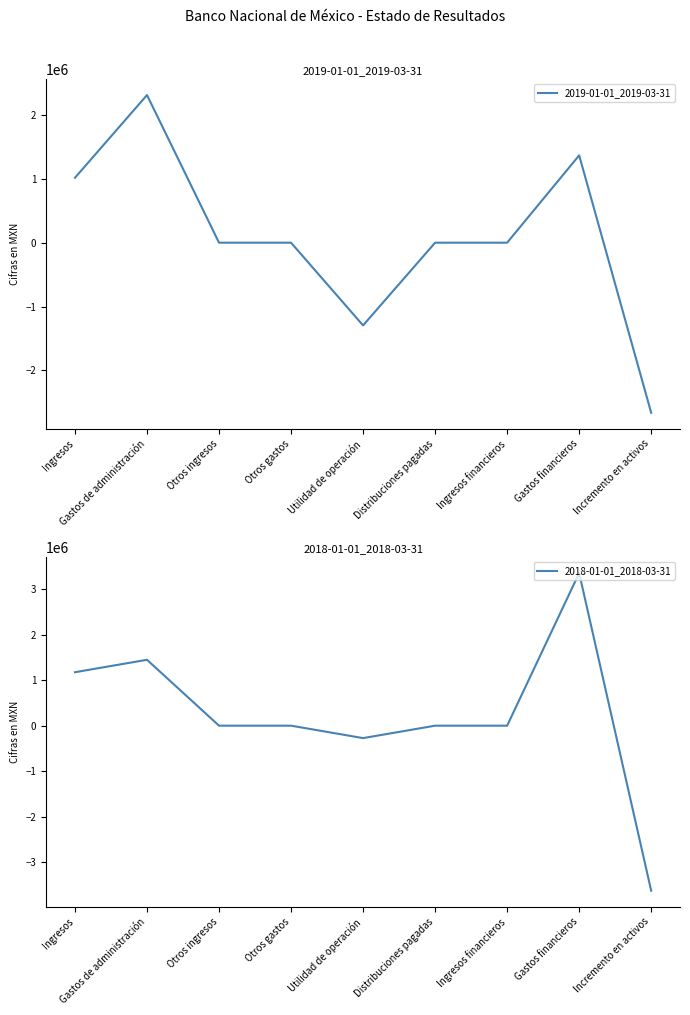

After their last crossing, which series has the higher values: 2019-01-01_2019-03-31 or 2018-01-01_2018-03-31?

2019-01-01_2019-03-31